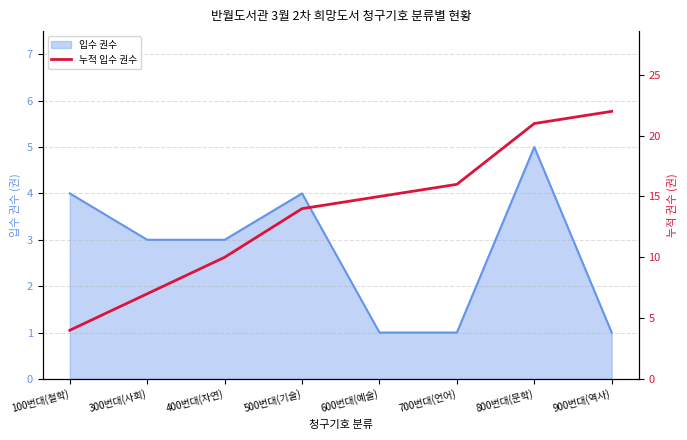

How many values are below 15?

4